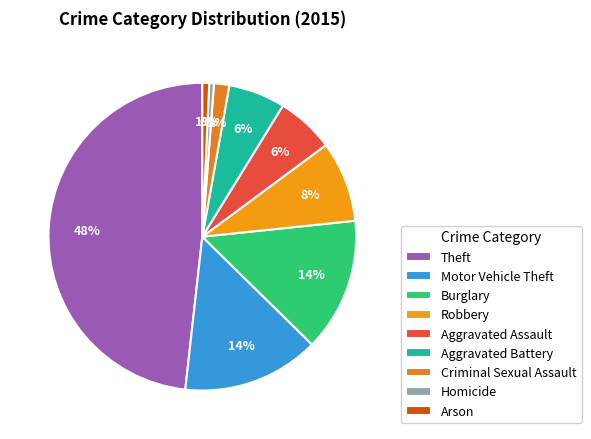

Is the sum of Aggravated Assault and Motor Vehicle Theft greater than half?

No